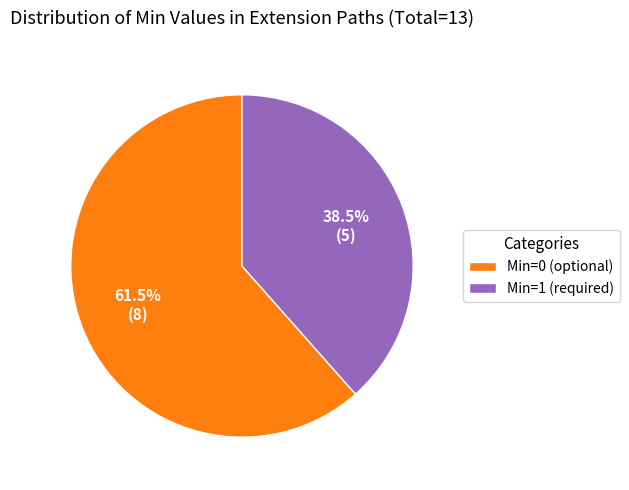

Count the number of slices in the pie.

2